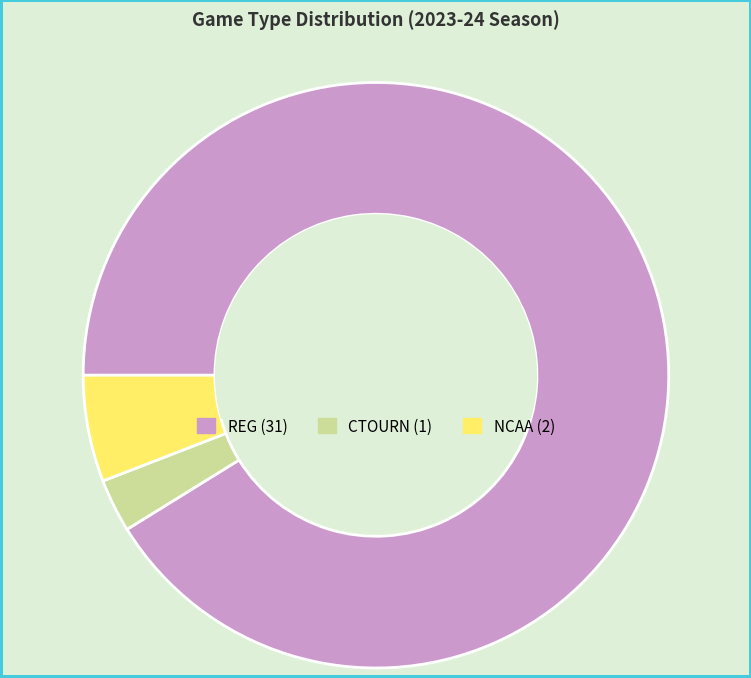

True or false: NCAA accounts for 21% of the total.

False